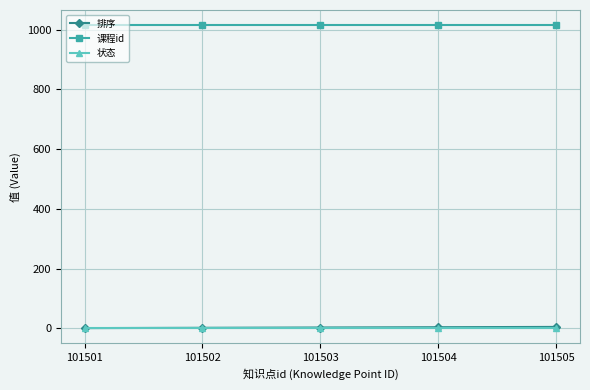

True or false: 课程id has more than 2 interior local peaks.

False